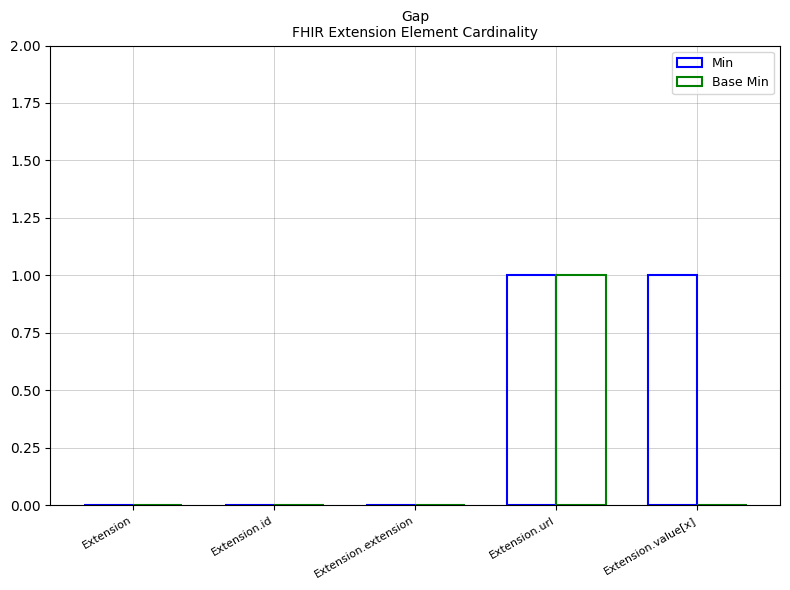

True or false: Base Min has a value of 0 at Extension.

True